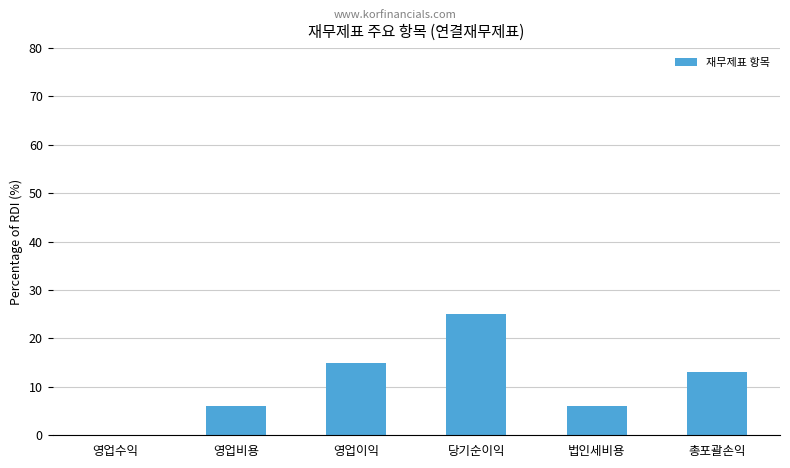

At which label is the value closest to 12?

총포괄손익